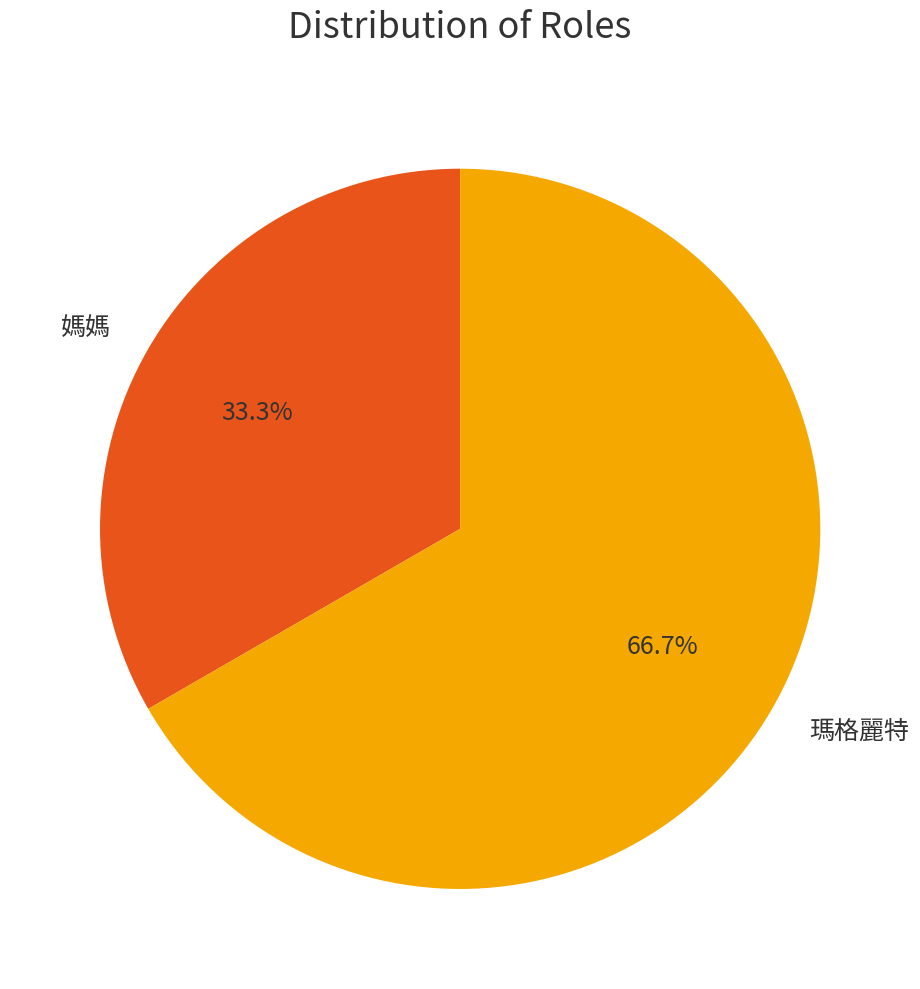

Is it true that 媽媽 is 33% of the pie?

True